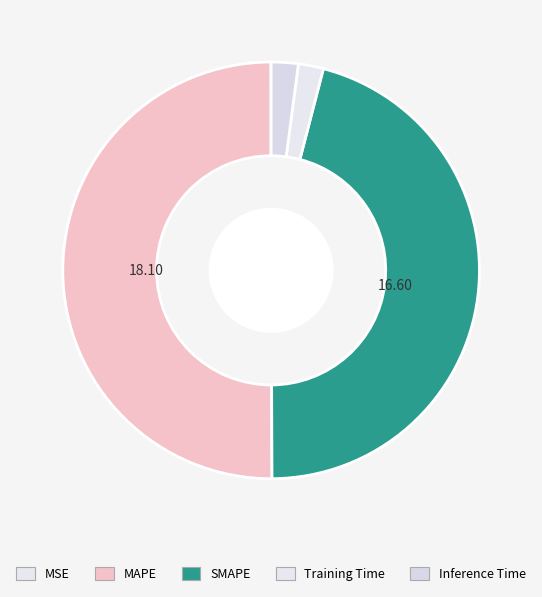

Which category accounts for the majority?

MAPE